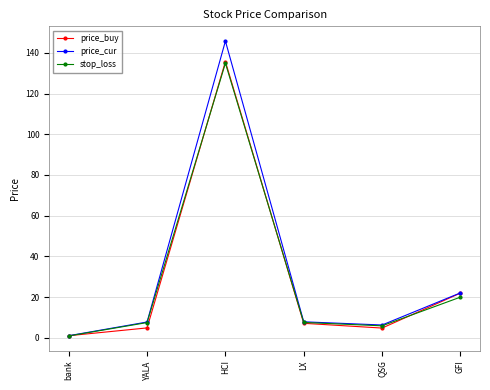

How many interior local valleys does the price_buy series have?

1